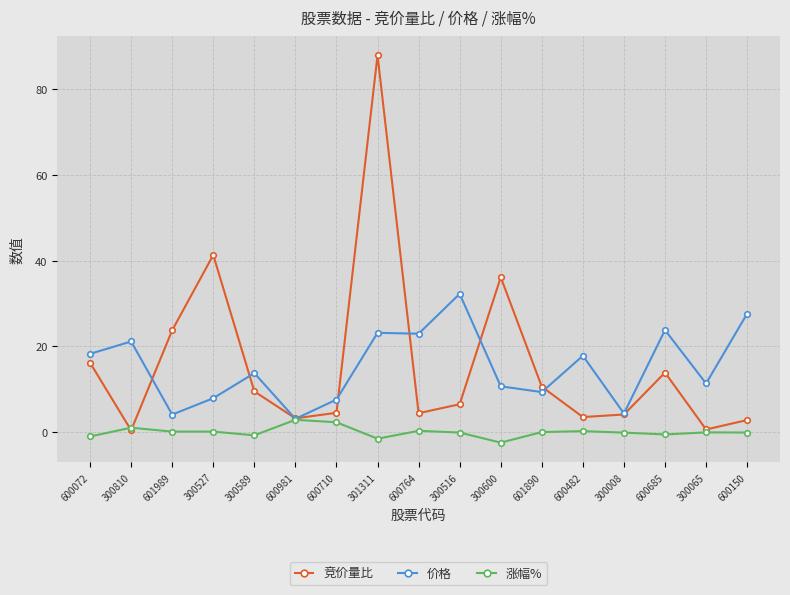

True or false: 竞价量比 has more than 2 interior local peaks.

True